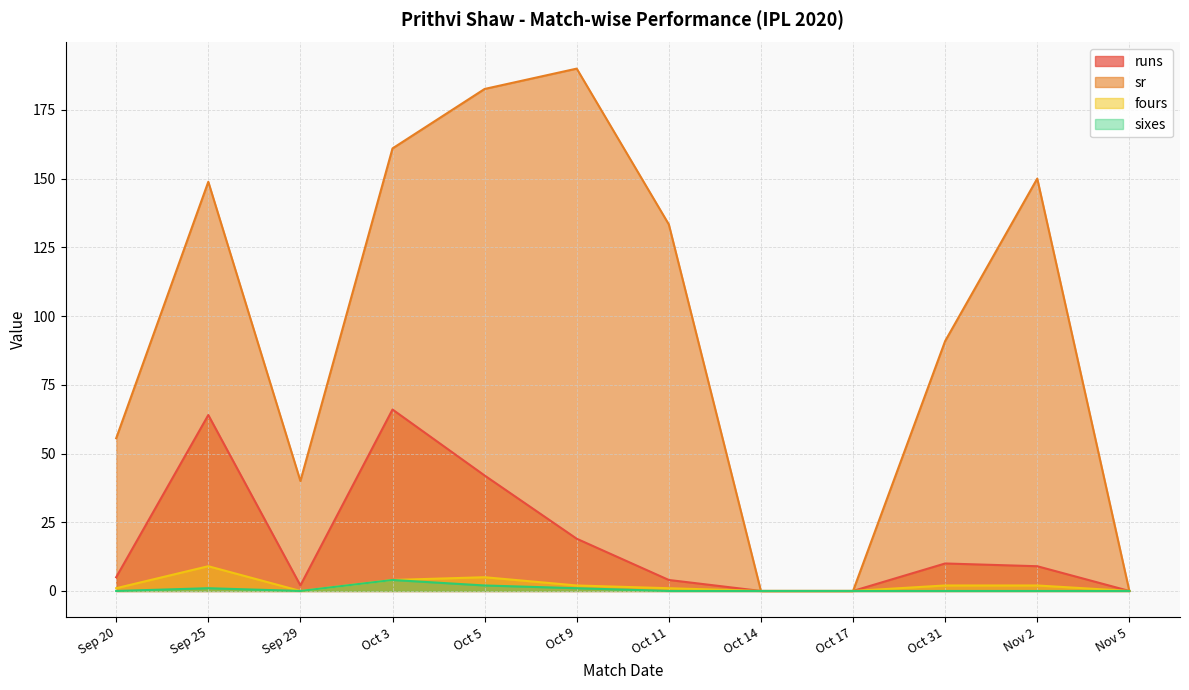

True or false: sr and runs intersect in this chart.

False